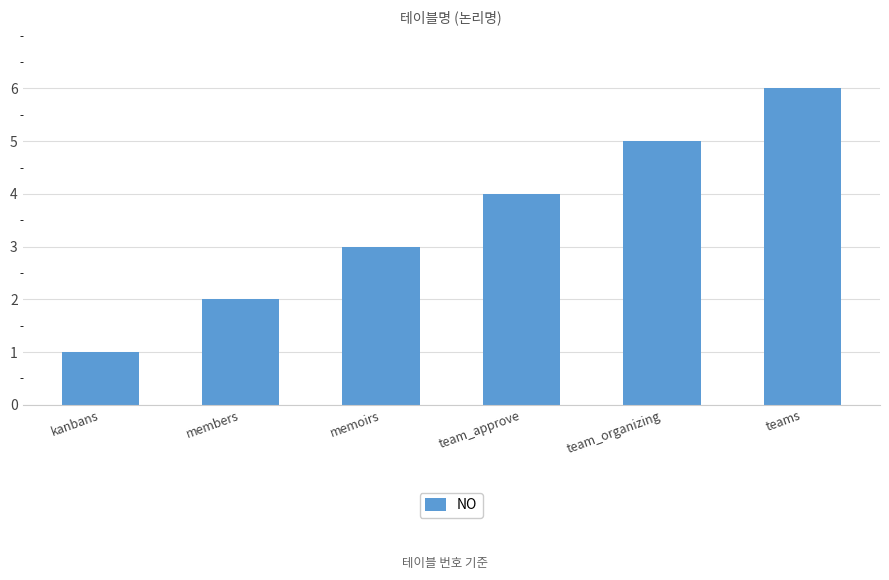

Where is the data nearest to the value 3?

memoirs